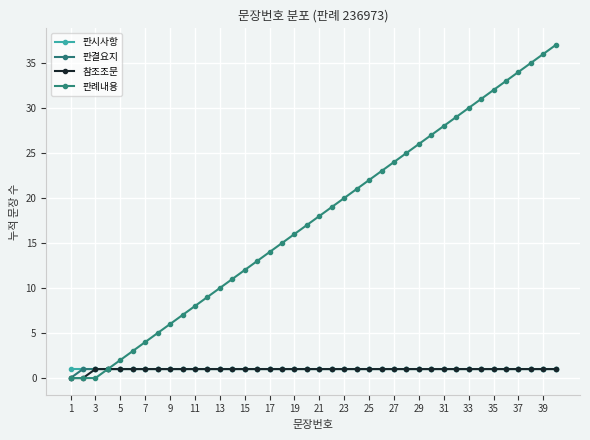

What is the average value of the 참조조문 series?

1